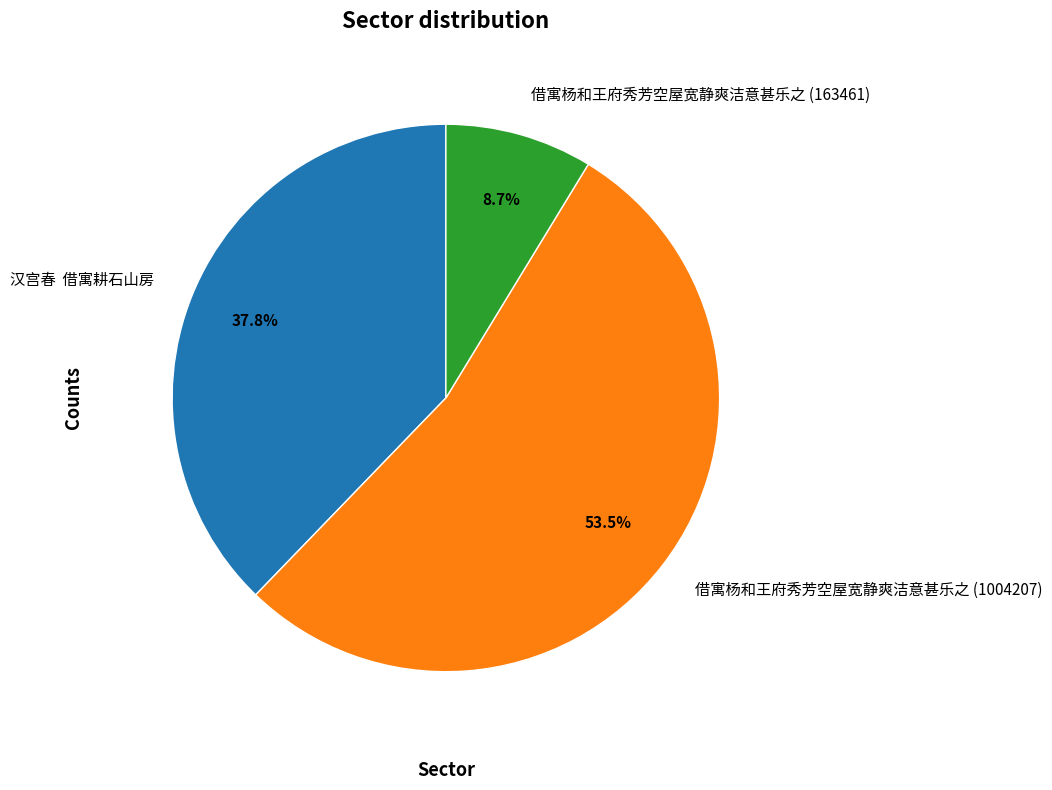

What portion of the pie excludes 借寓杨和王府秀芳空屋宽静爽洁意甚乐之 (1004207)?

46.5%